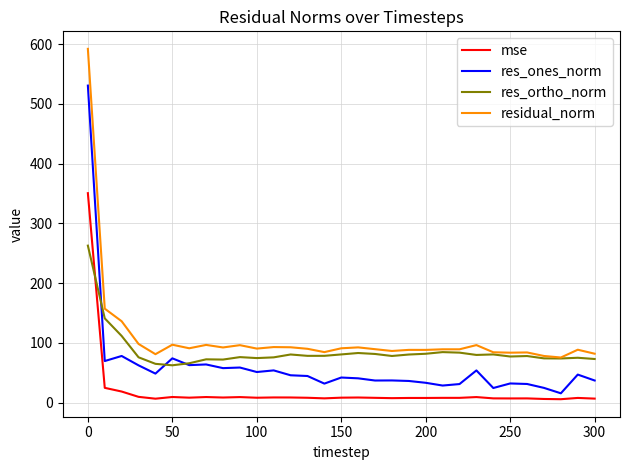

List the series in order of their overall mean, highest first.

residual_norm, res_ortho_norm, res_ones_norm, mse